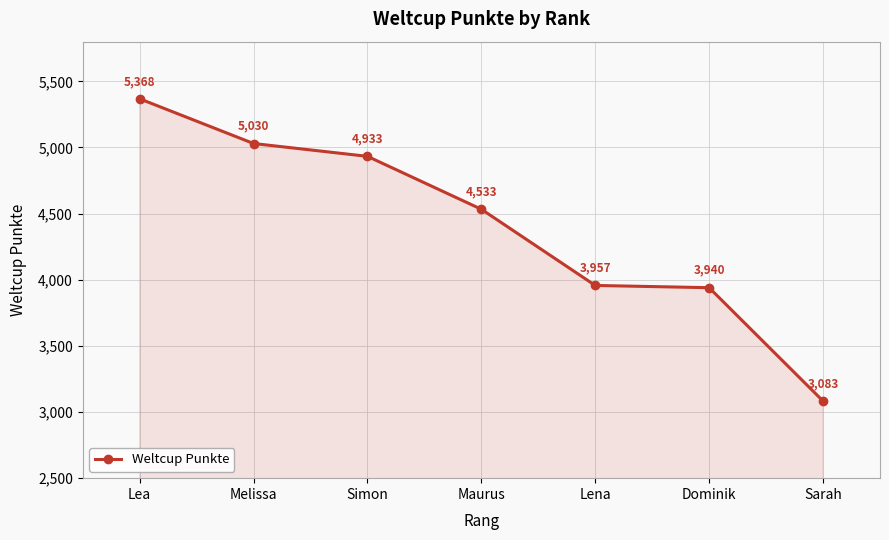

Reading left to right, extract all data points from this chart.

5368	5030	4933	4533	3957	3940	3083